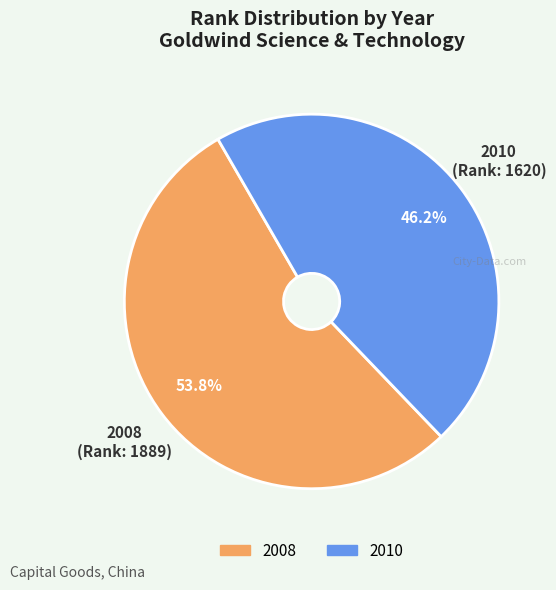

To the nearest percent, what portion does 2010 represent?

46%